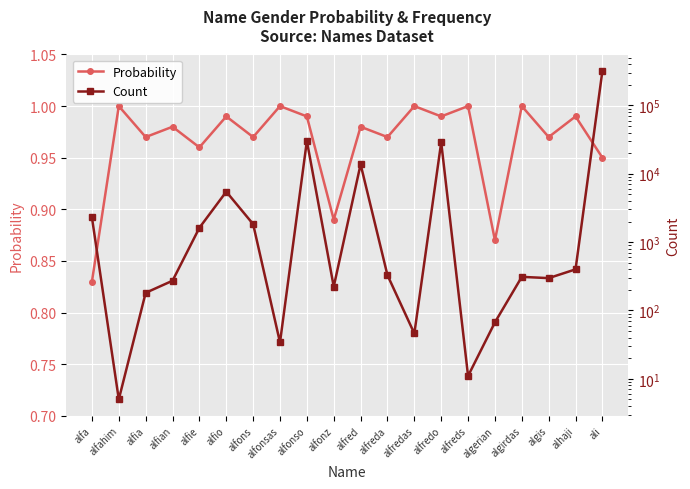

Rank the series at alhaji from highest to lowest value.

Count, Probability